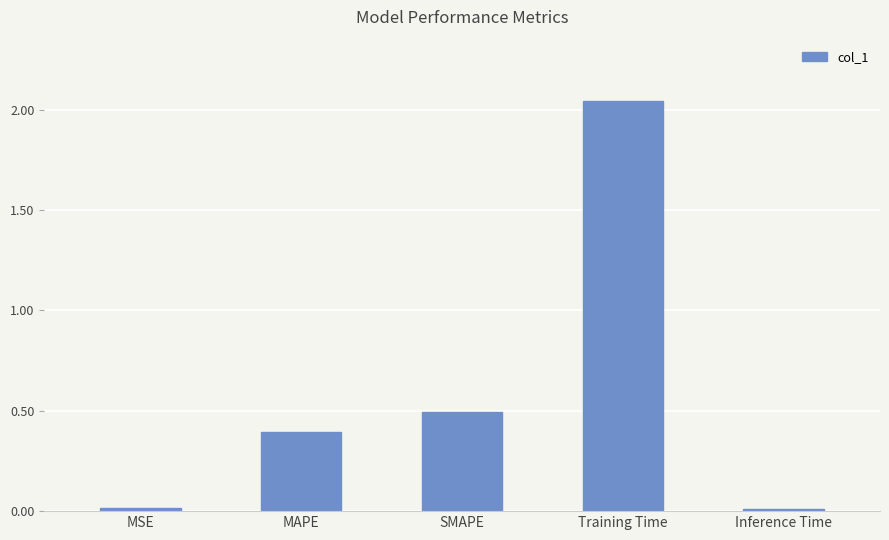

What is the difference between the second highest and minimum values?

0.5